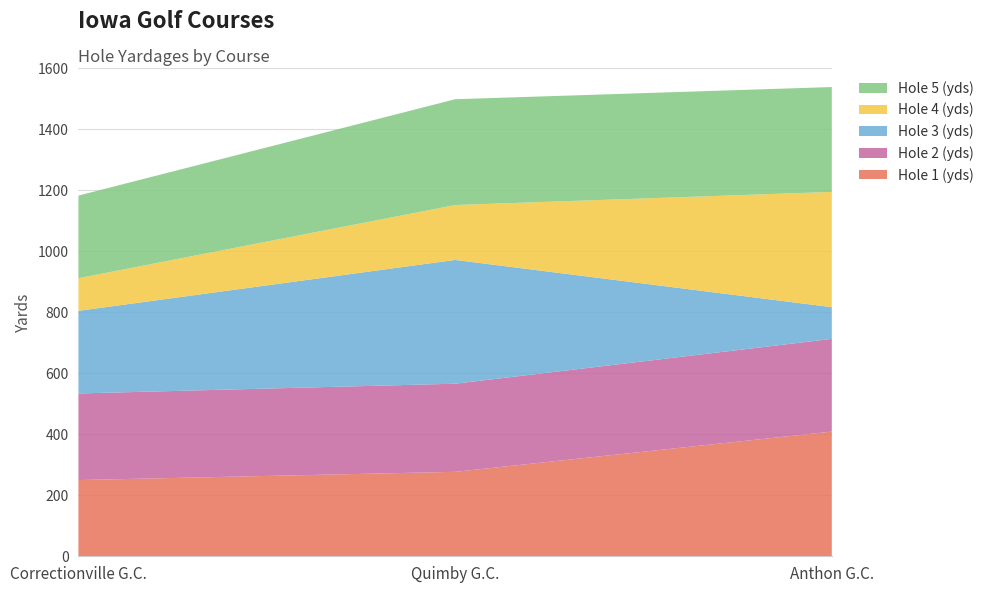

Reading left to right, extract all data points from this chart.

Hole 1 (yds): 250	277	409
Hole 2 (yds): 284	289	304
Hole 3 (yds): 271	406	104
Hole 4 (yds): 107	180	378
Hole 5 (yds): 271	347	344